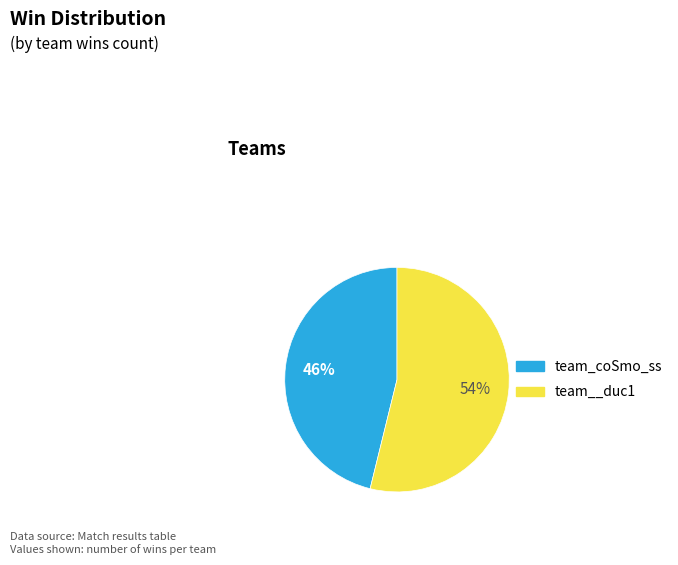

Which category has the smallest portion of the pie?

team_coSmo_ss